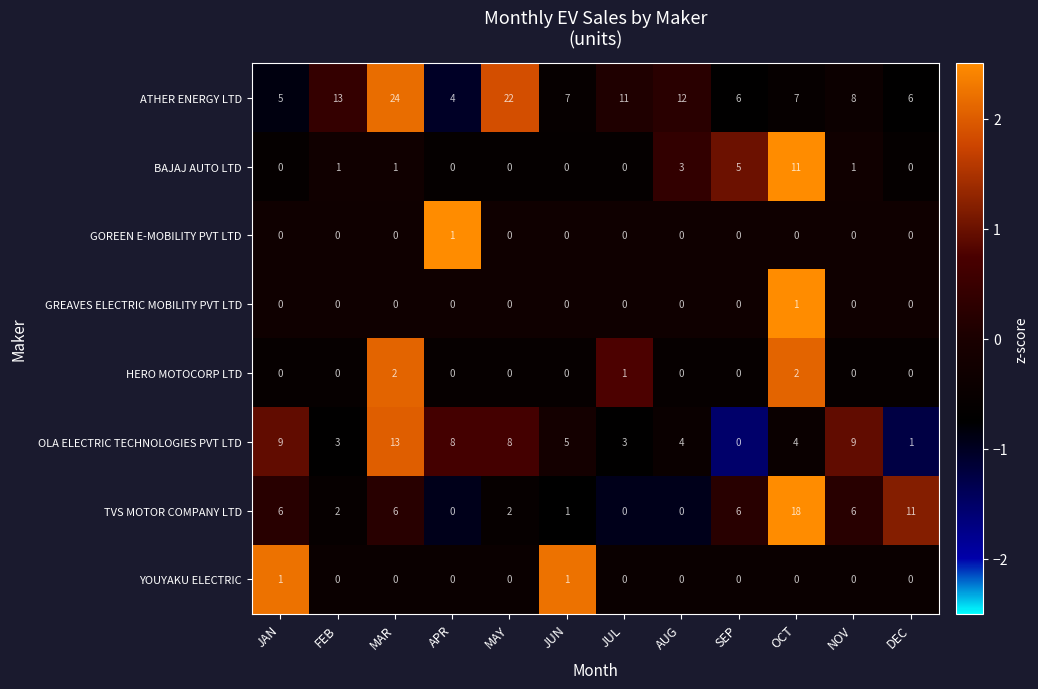

What is the greatest value displayed?

24